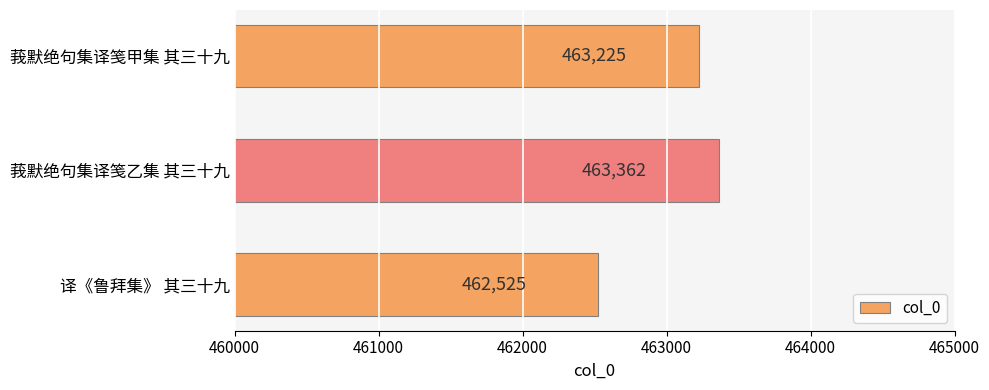

How many bars are there in total?

3